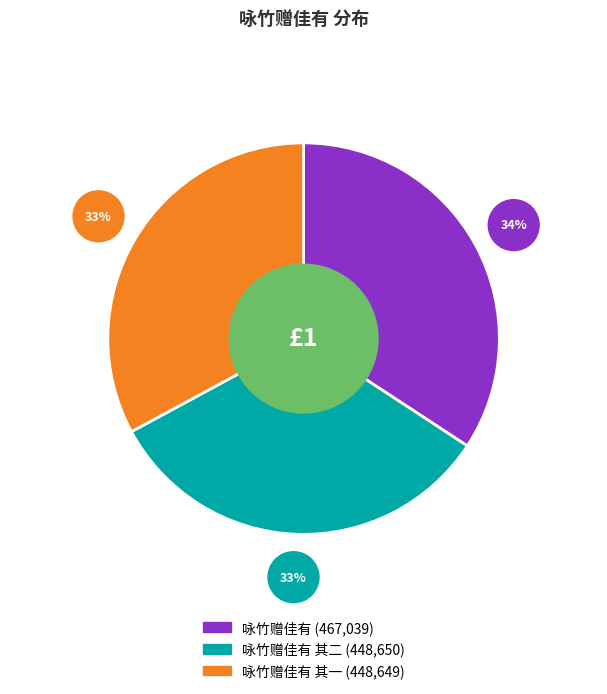

Count the number of slices in the pie.

3